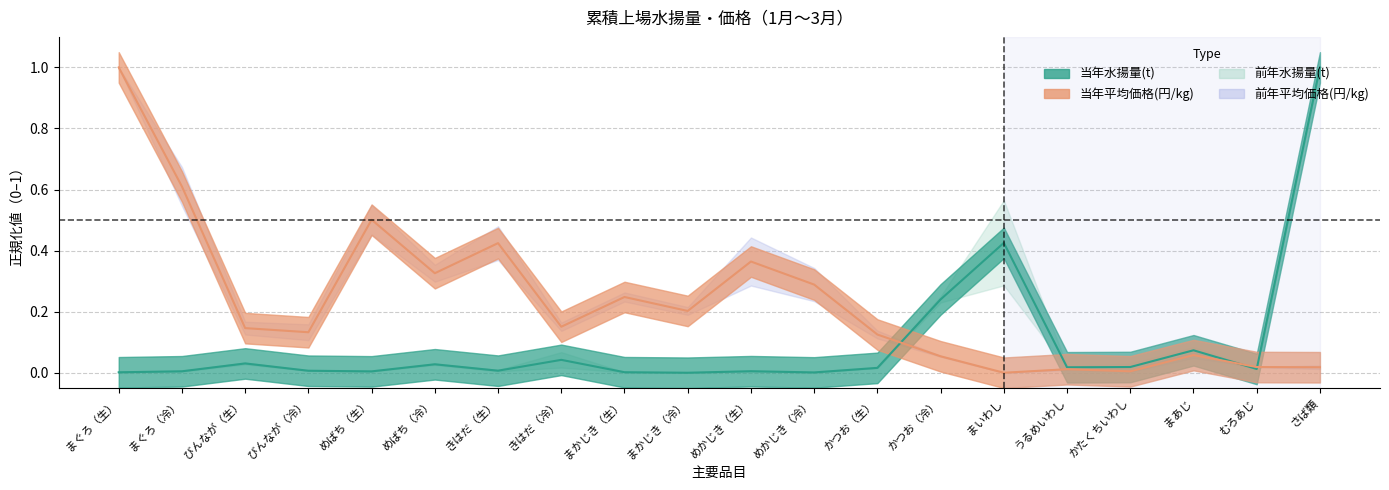

At which category does 当年水揚量(t) reach its first local peak?

びんなが（生）